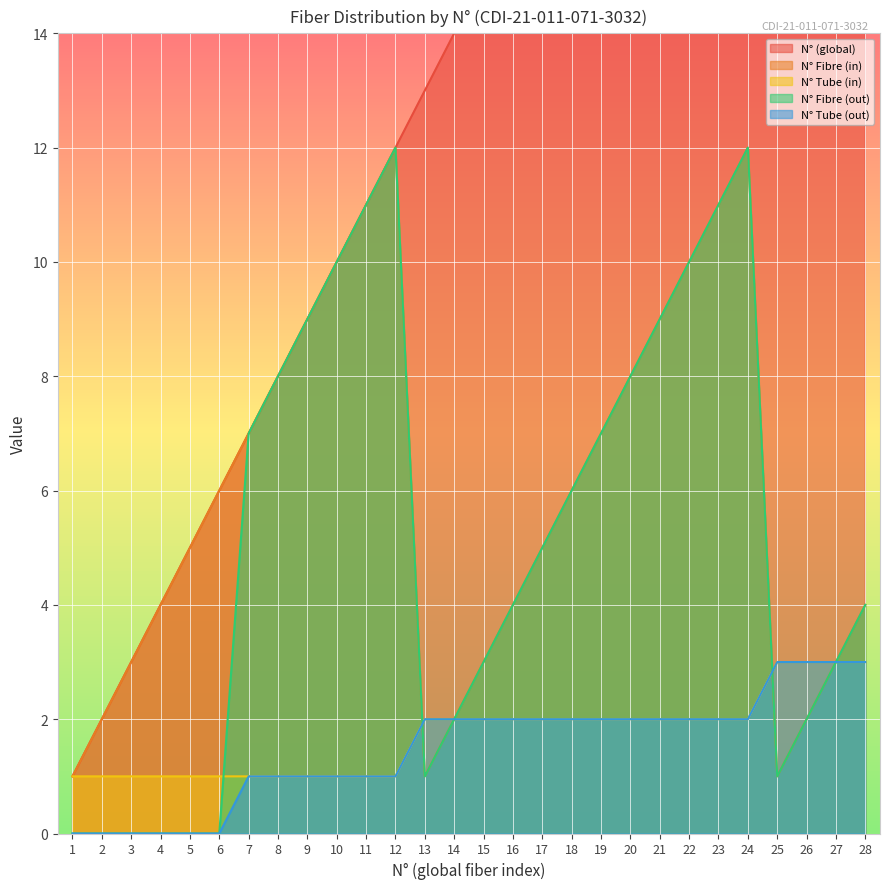

What is the difference between the maximum and minimum values in the N° Tube (in) series?

2